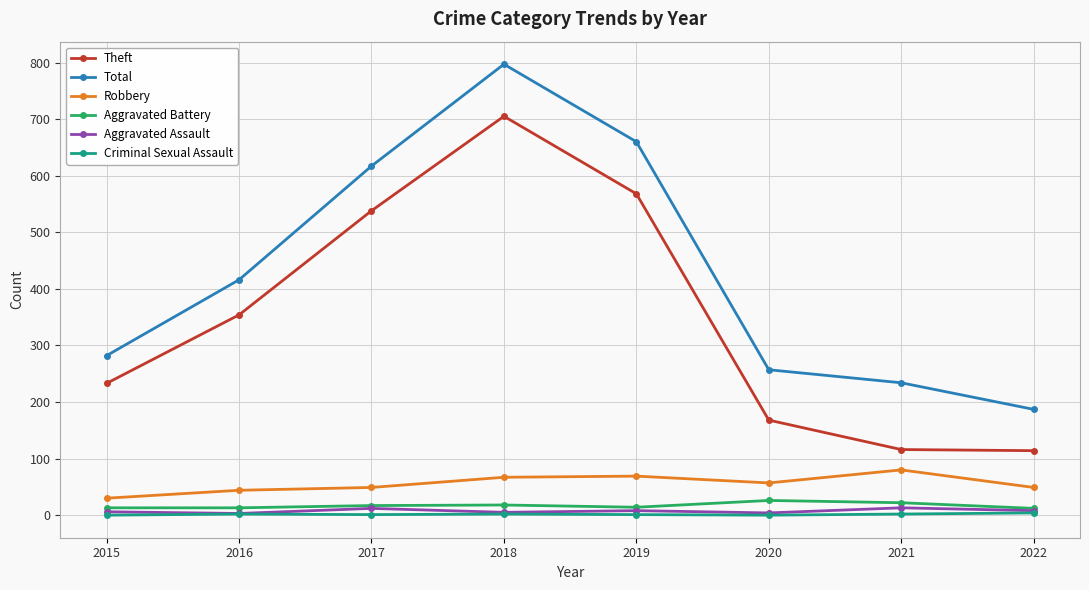

The value of Theft at 2021 is 116. True or false?

True